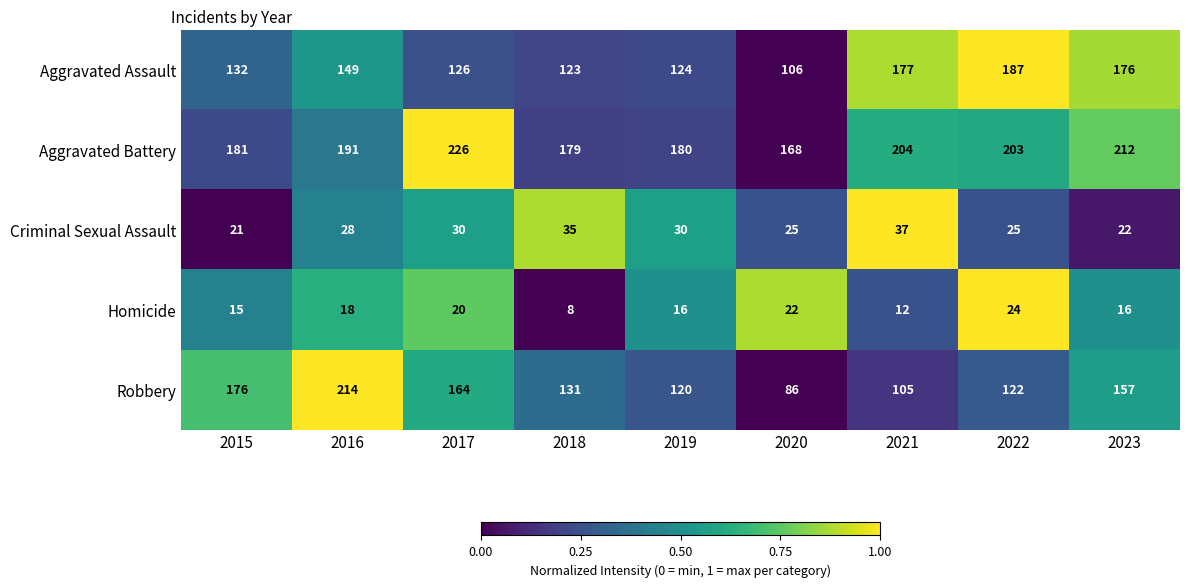

Read the Aggravated Assault value at 2015, to the nearest 10.

130